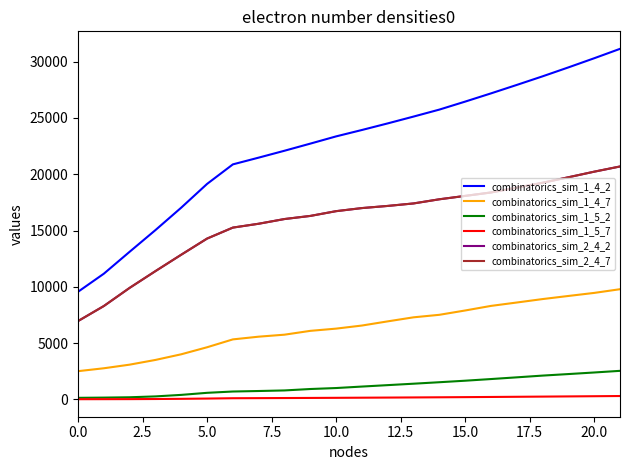

True or false: combinatorics_sim_1_4_7 and combinatorics_sim_1_5_7 intersect in this chart.

False